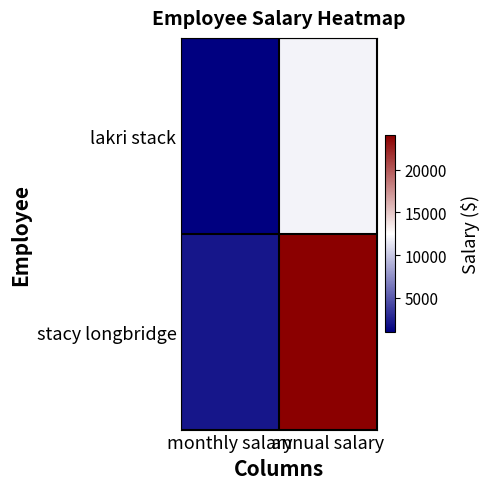

Which has a higher value, annual salary or monthly salary?

annual salary